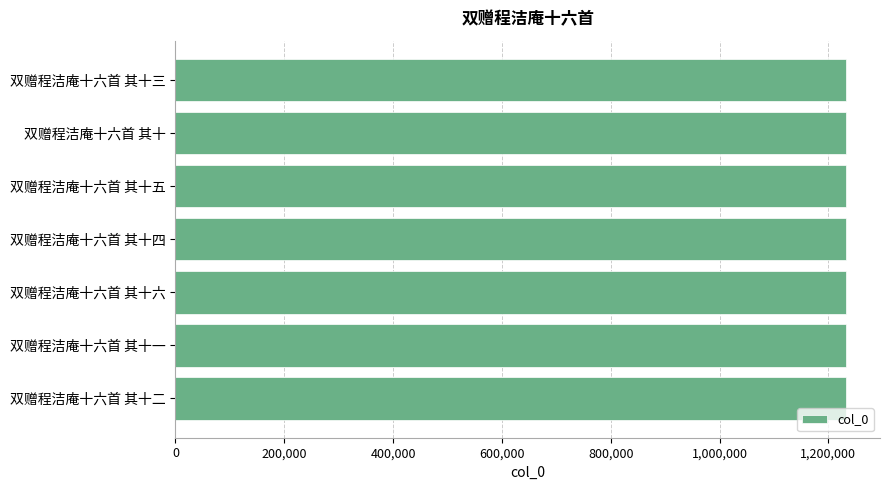

What is the smallest value displayed?

1233319